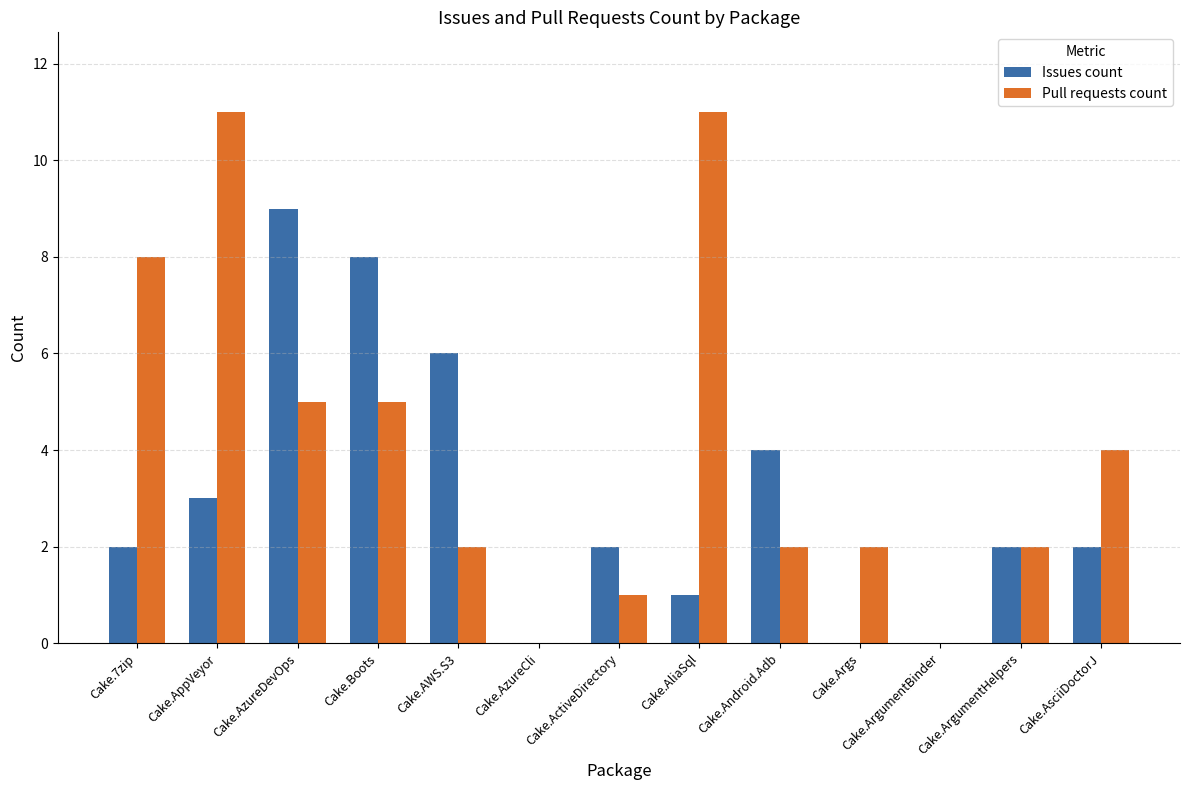

Is it true that Pull requests count equals 8 at Cake.7zip?

True